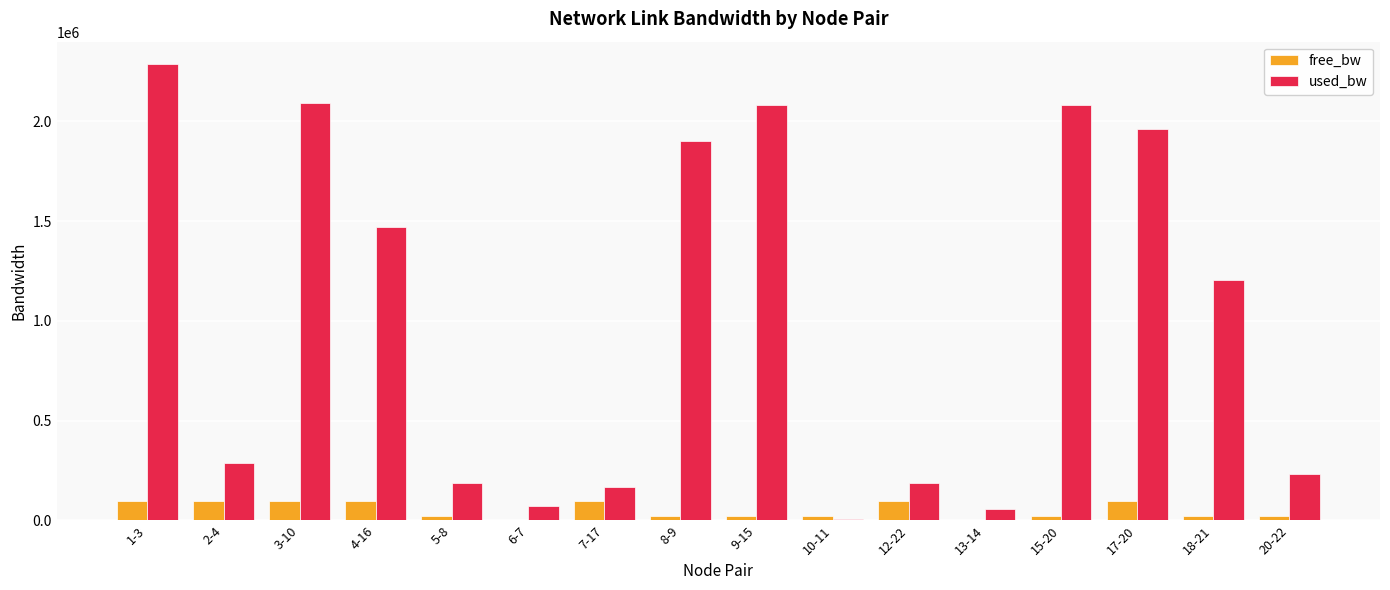

Are the bars horizontal?

No